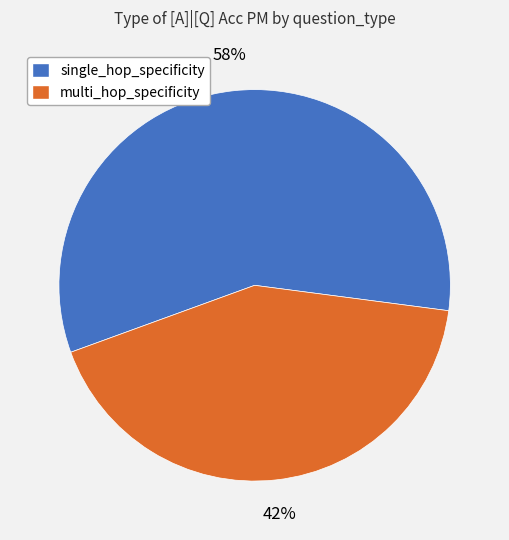

To the nearest percent, what is the average slice percentage?

50%